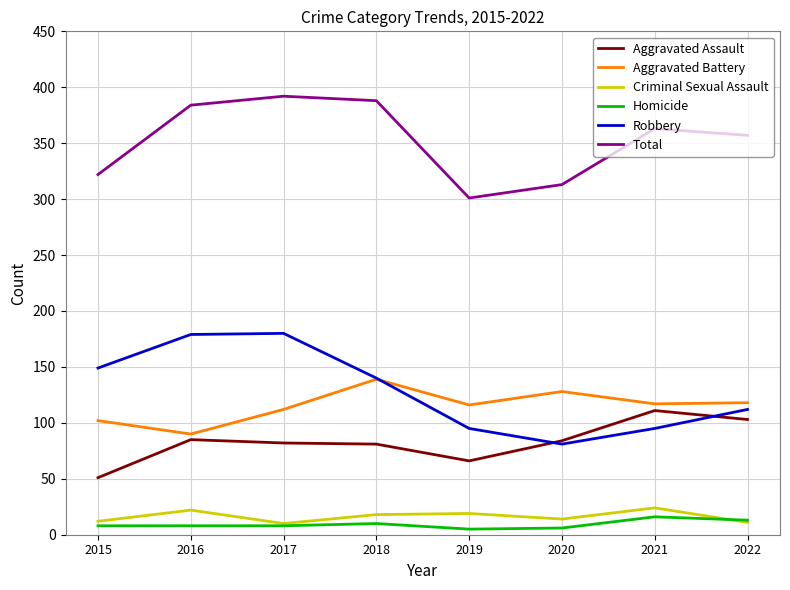

What is the sum of all Homicide values?

74